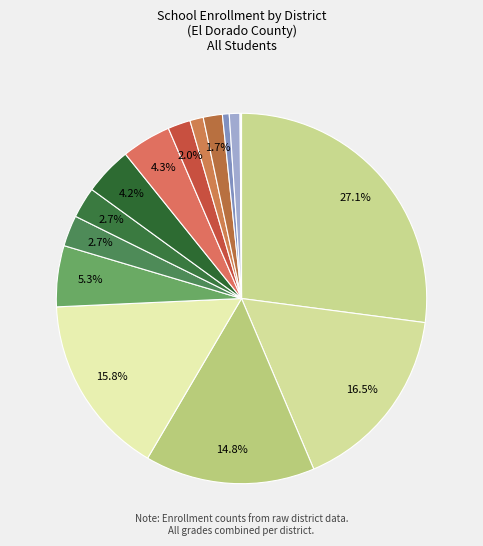

Which slice is the smallest?

Silver Fork Elementary